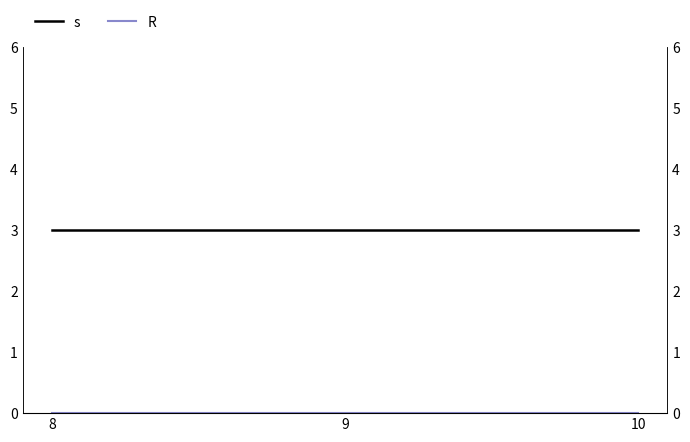

Does the chart display data point markers on the line(s)?

No